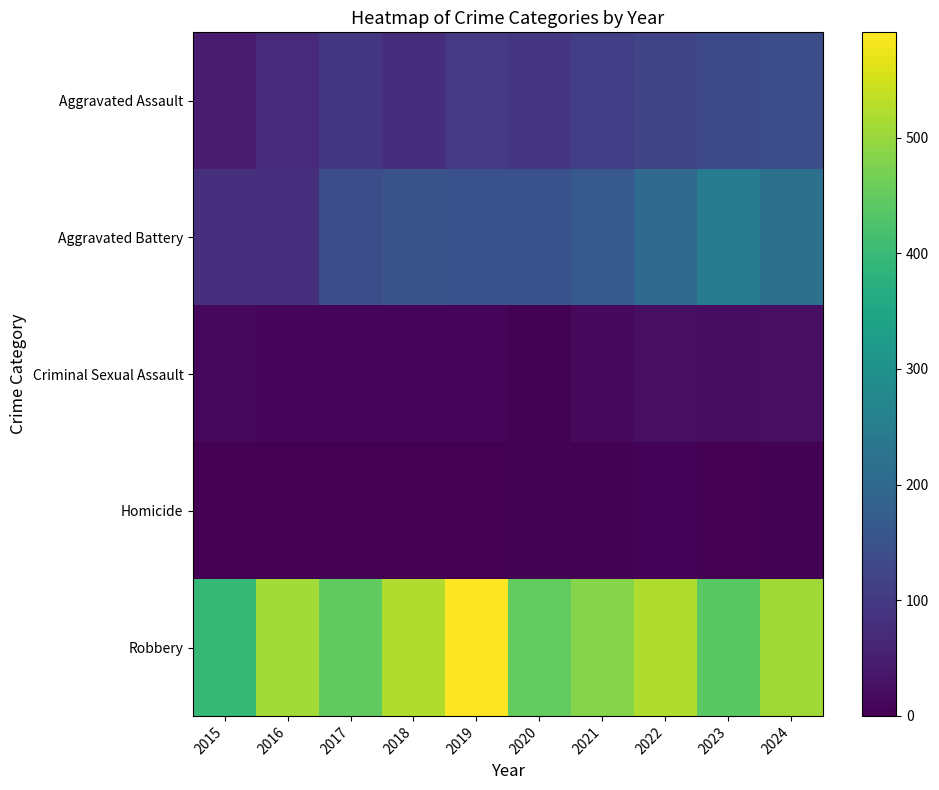

How many series are shown in this chart?

5